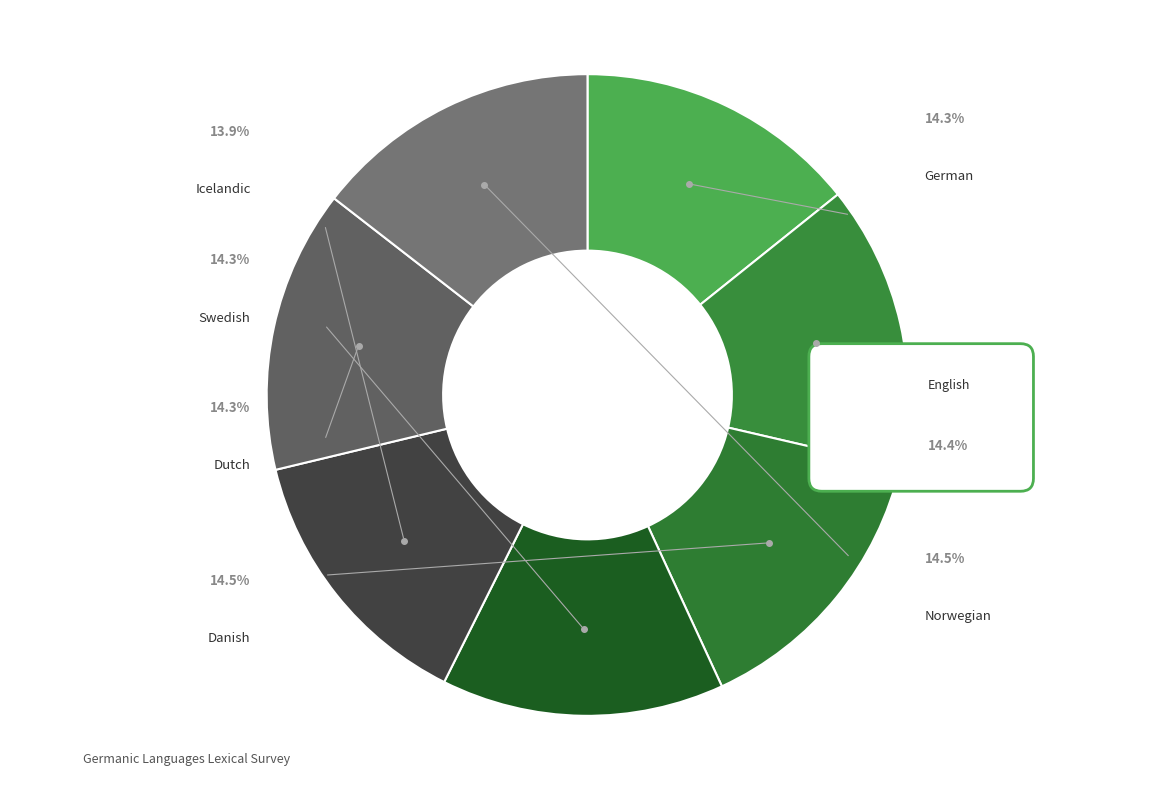

To the nearest percent, what percentage of the pie is Icelandic?

14%